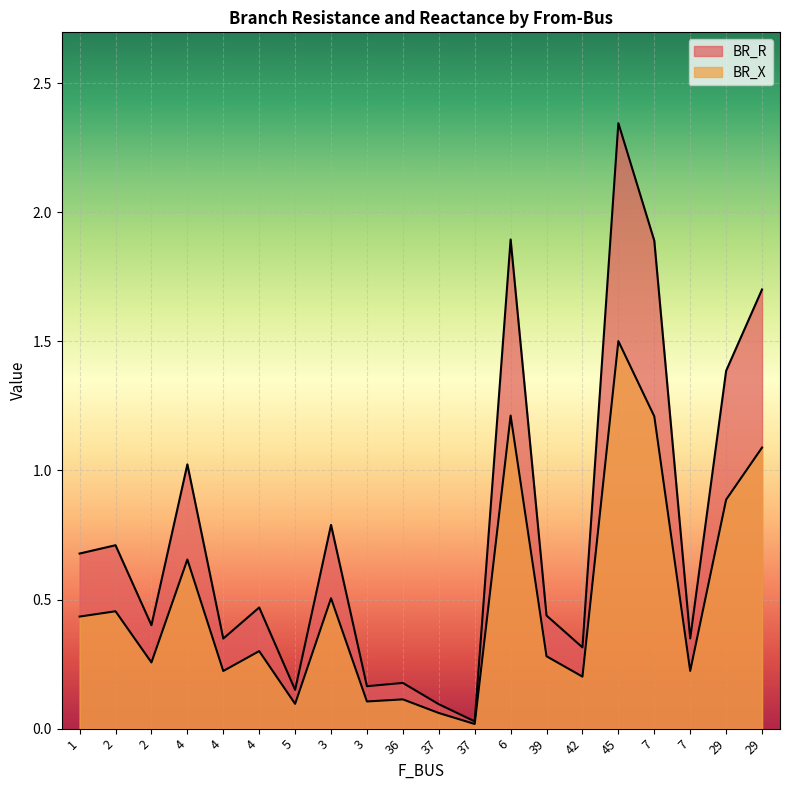

How many lines are shown in the chart?

2